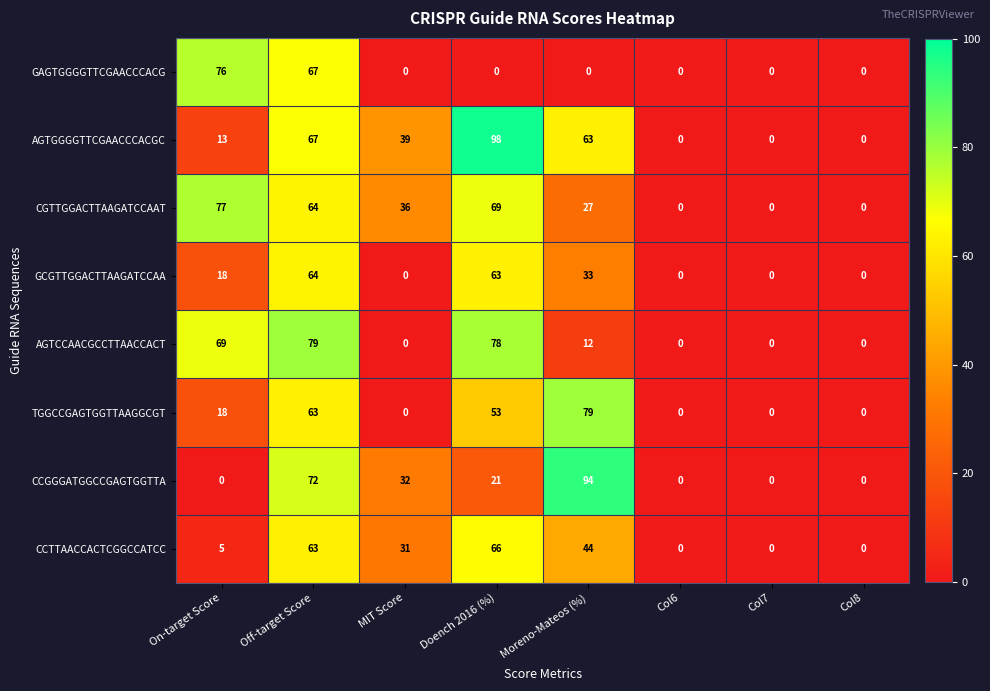

What is the total value across all series at Doench 2016 (%)?

448